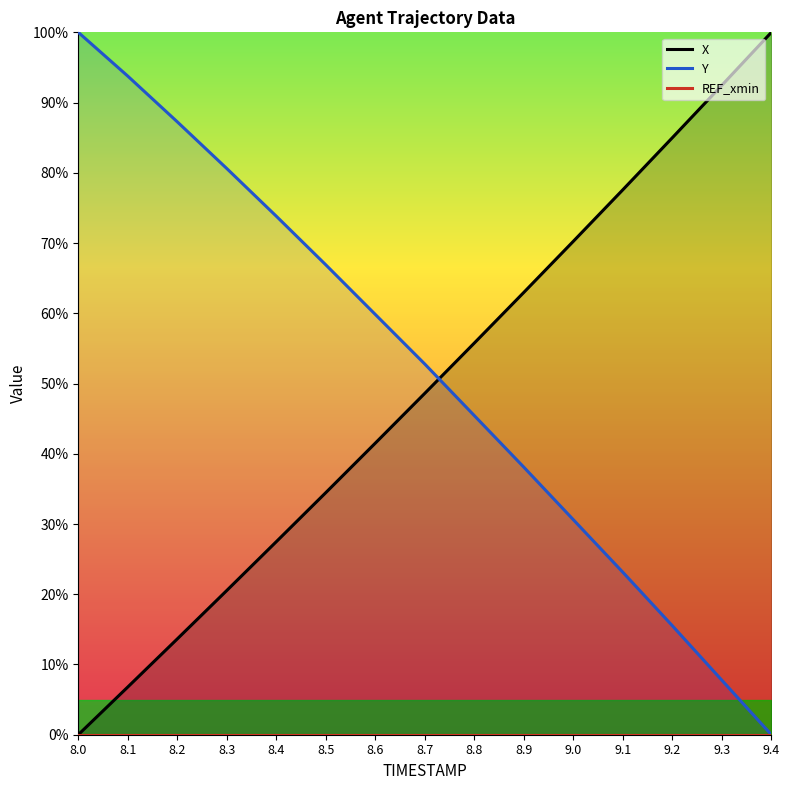

What is the difference between the highest and lowest values at 8.9?

63.0